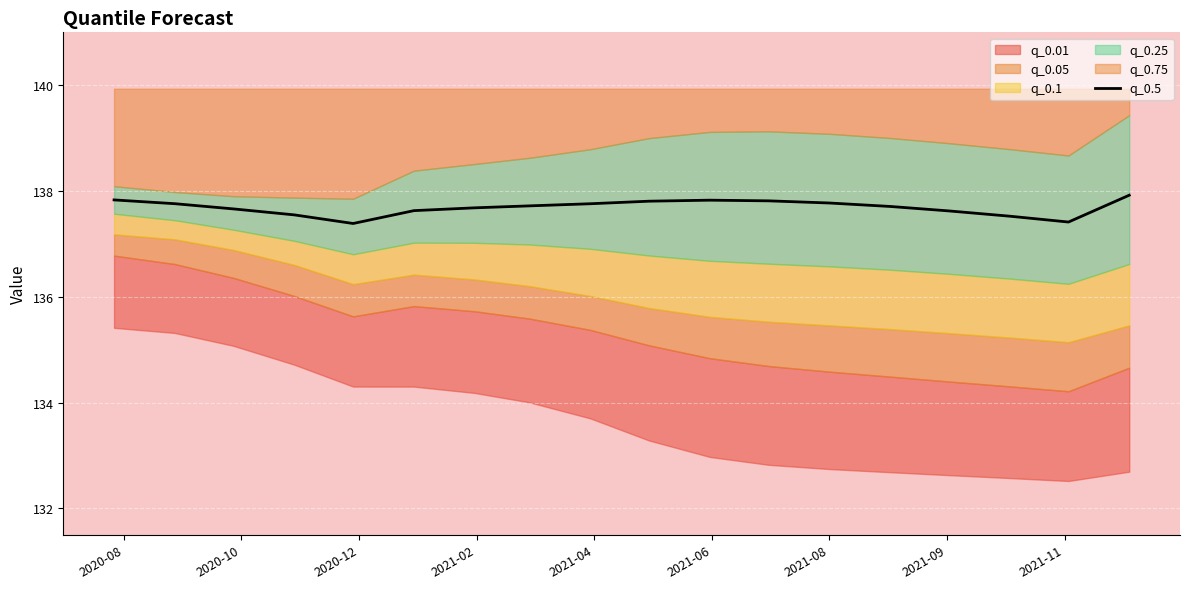

What is the minimum value for q_0.5?

137.4